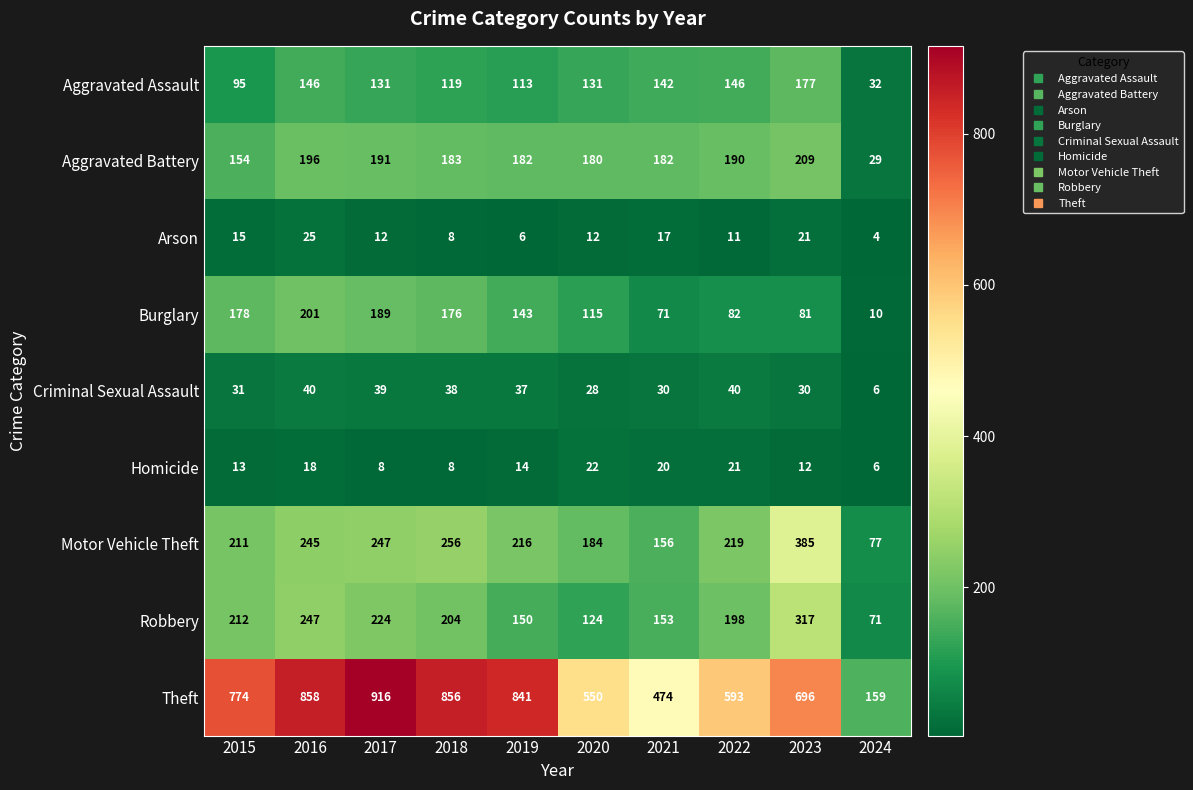

What is the minimum value shown in the chart?

4